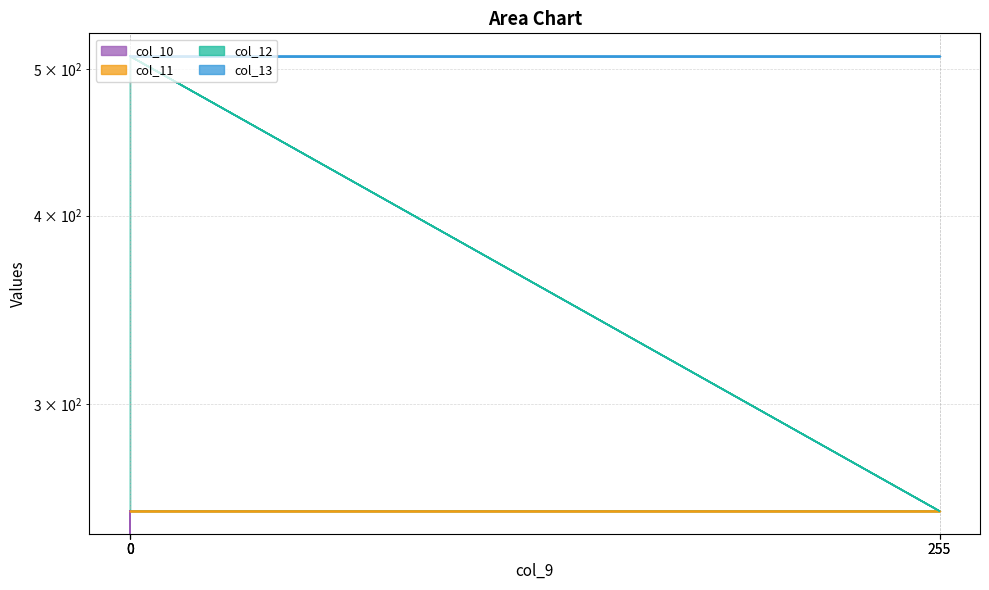

Is the value of col_11 at 0 greater than the value of col_10 at 0?

Yes